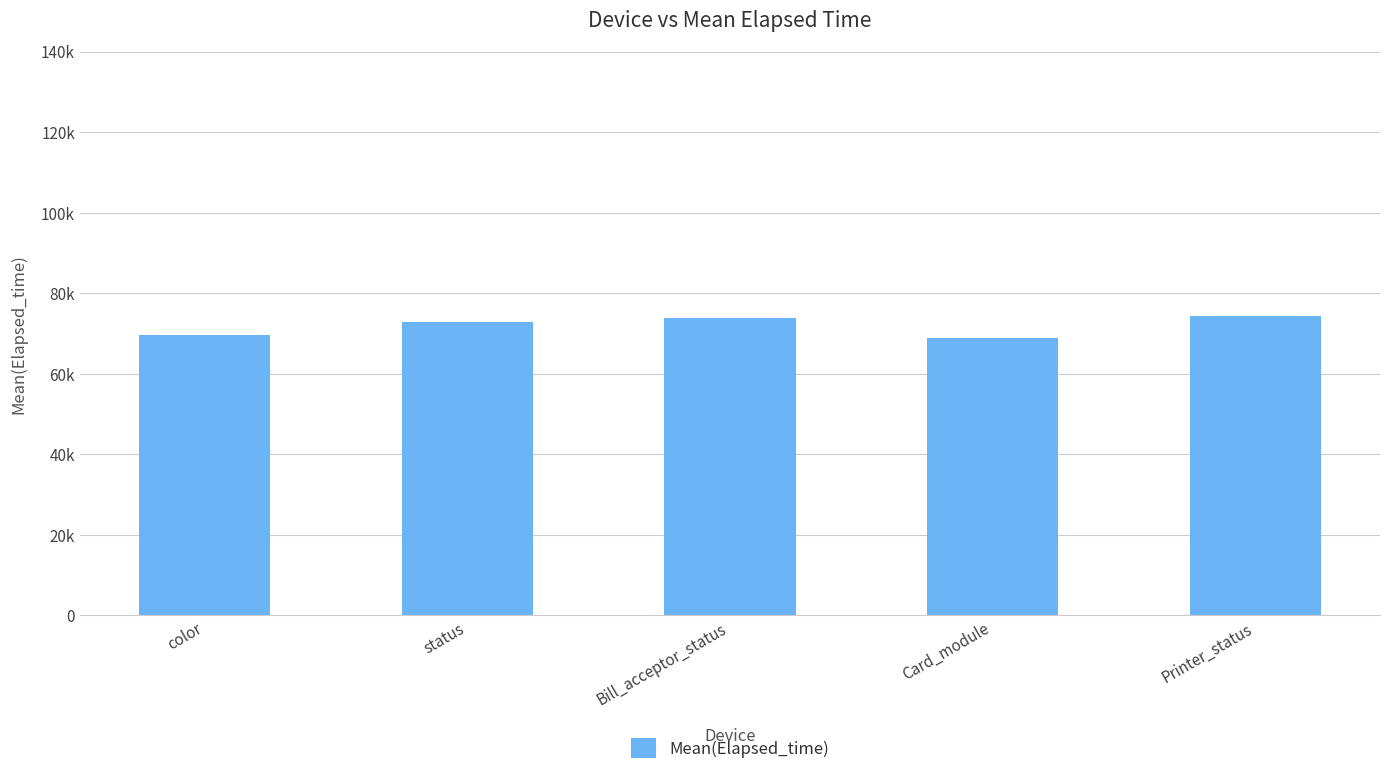

What is the minimum value shown in the chart?

68788